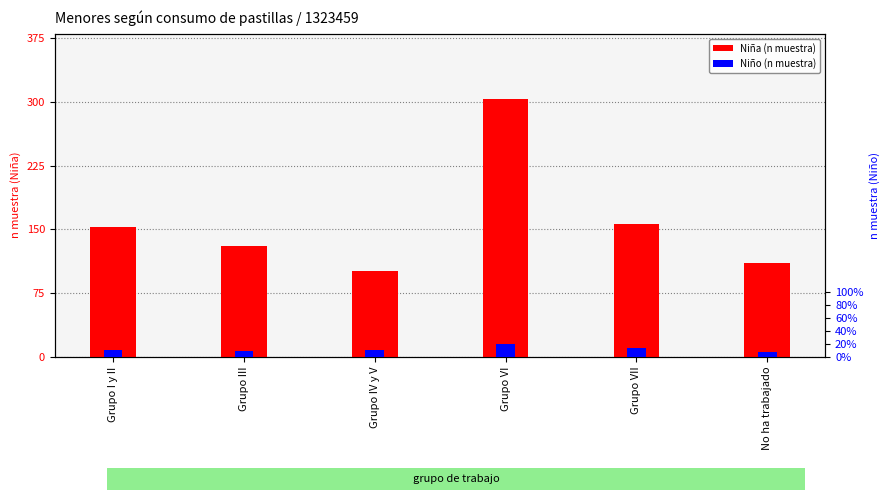

What are all the series names shown in the legend?

Niña (n muestra), Niño (n muestra)